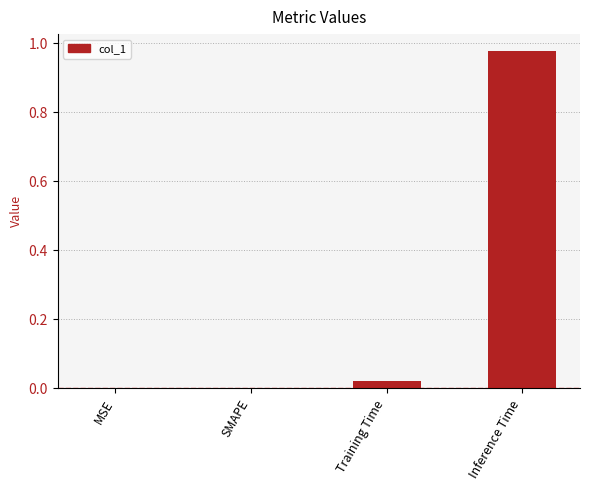

Are the bars horizontal?

No